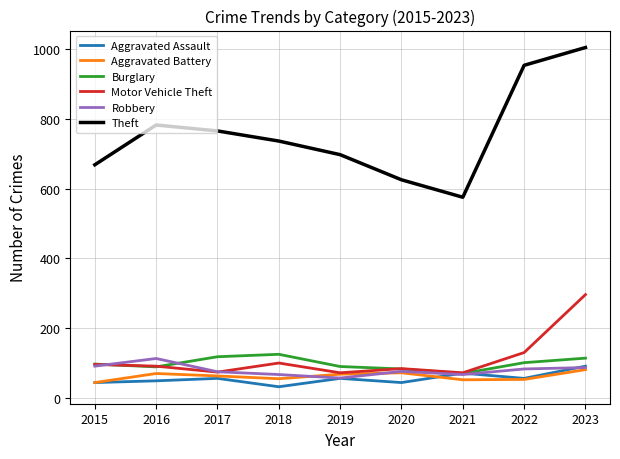

What is the approximate value of Burglary at 2015?

97